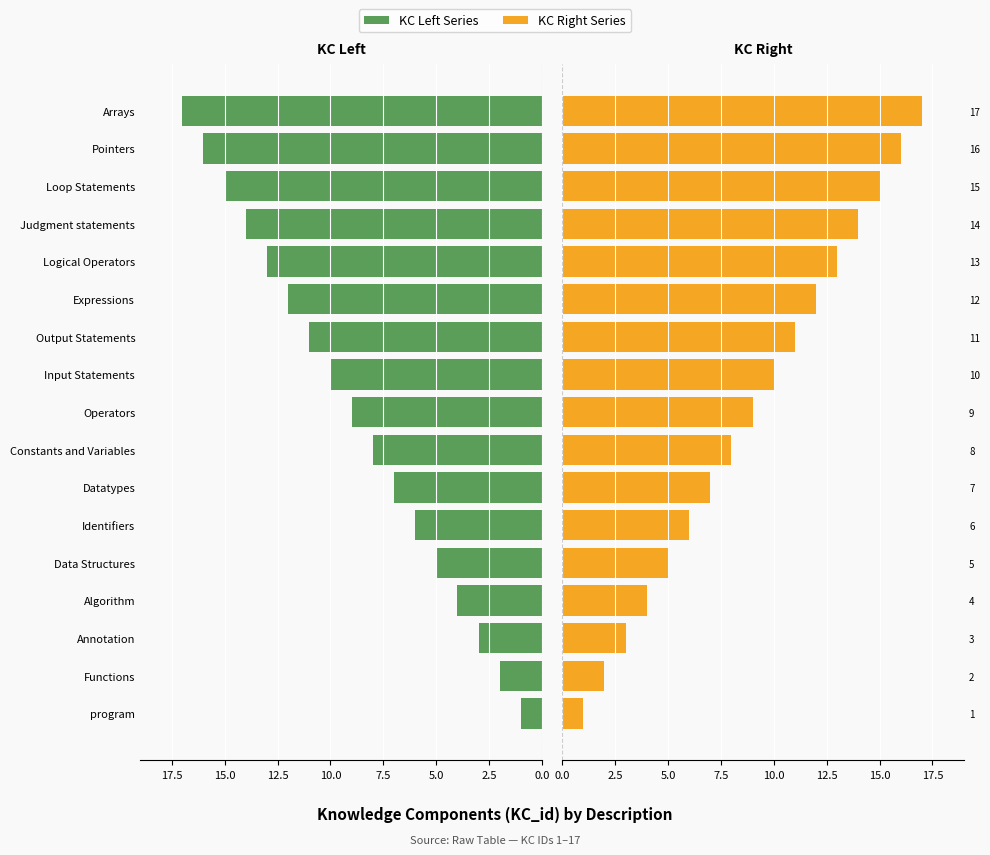

Reading right to left, extract all data points from this chart.

KC_id (Left): 17	16	15	14	13	12	11	10	9	8	7	6	5	4	3	2	1
KC_id (Right): 17	16	15	14	13	12	11	10	9	8	7	6	5	4	3	2	1